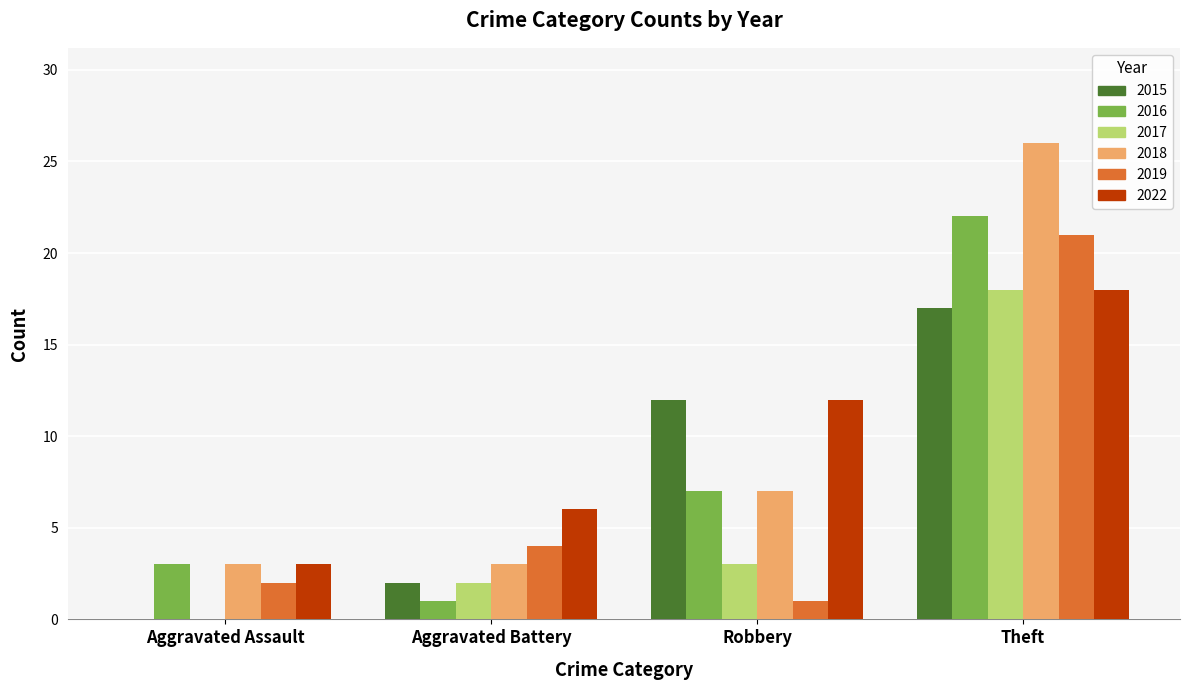

At which category is the sum across all series the highest?

Theft